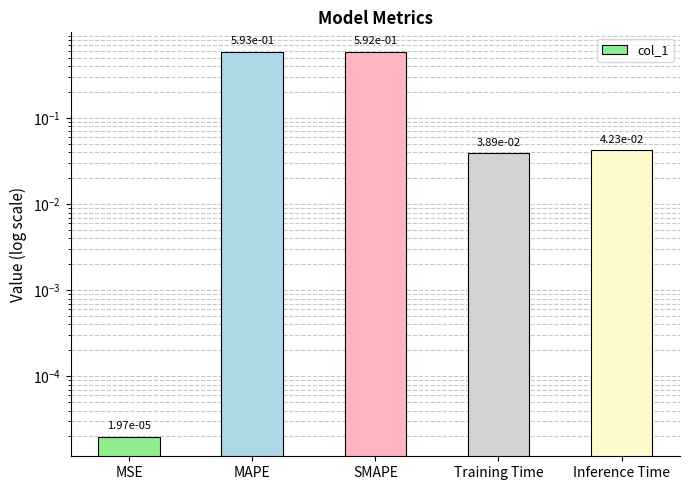

What is the average value?

0.3